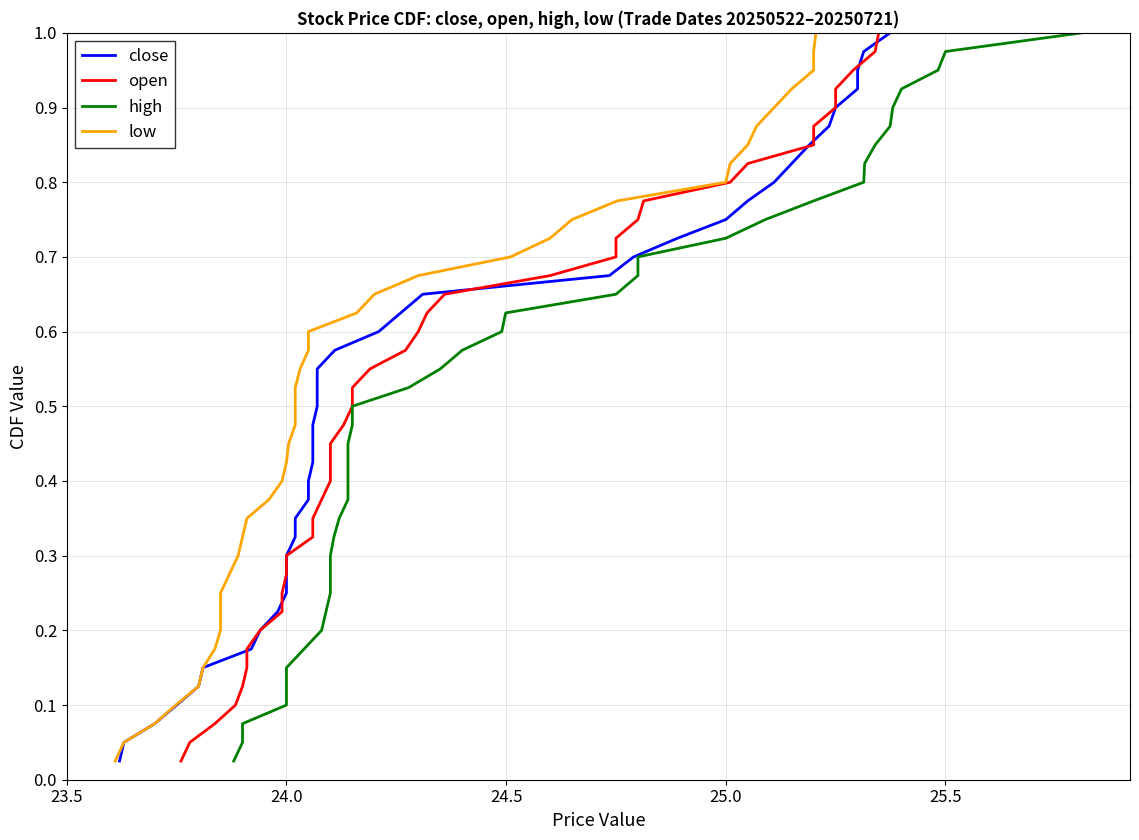

Is this an area chart (filled region under the line)?

No